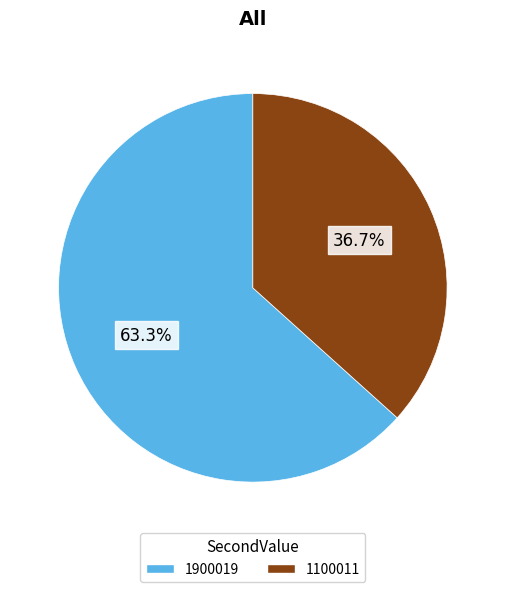

Is the sum of 1900019 and 1100011 greater than half?

Yes